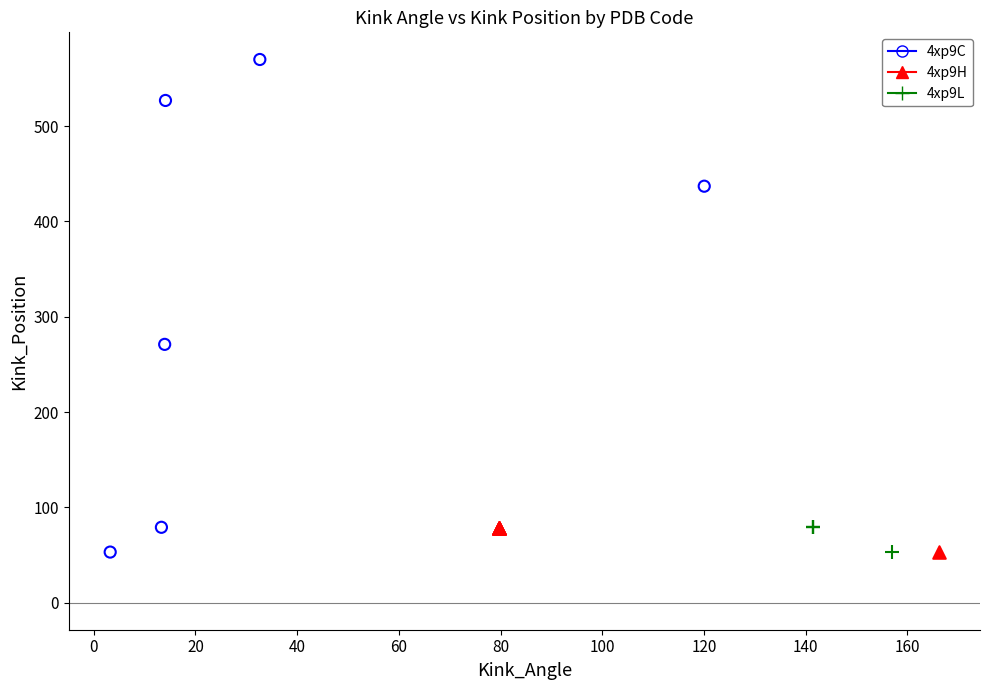

Which series reaches the maximum Y coordinate?

4xp9C